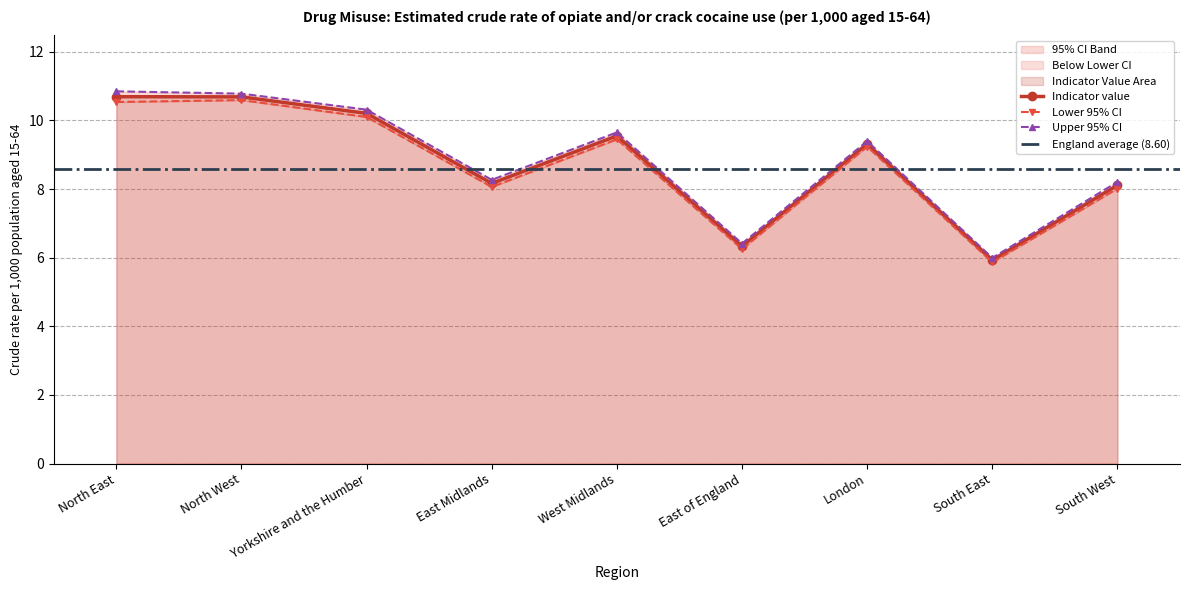

Rank the series by their average value, from highest to lowest.

Upper 95% CI, Indicator value, Lower 95% CI